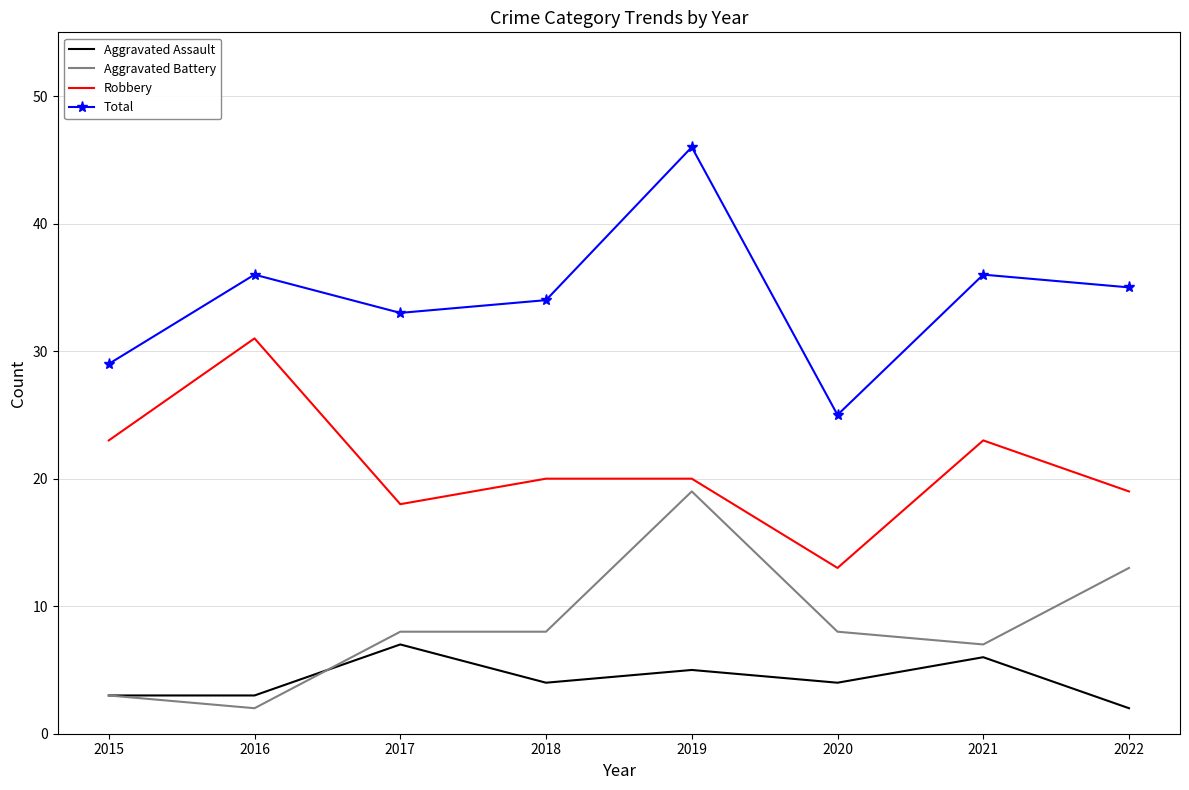

What is the lowest value of the Robbery series?

13